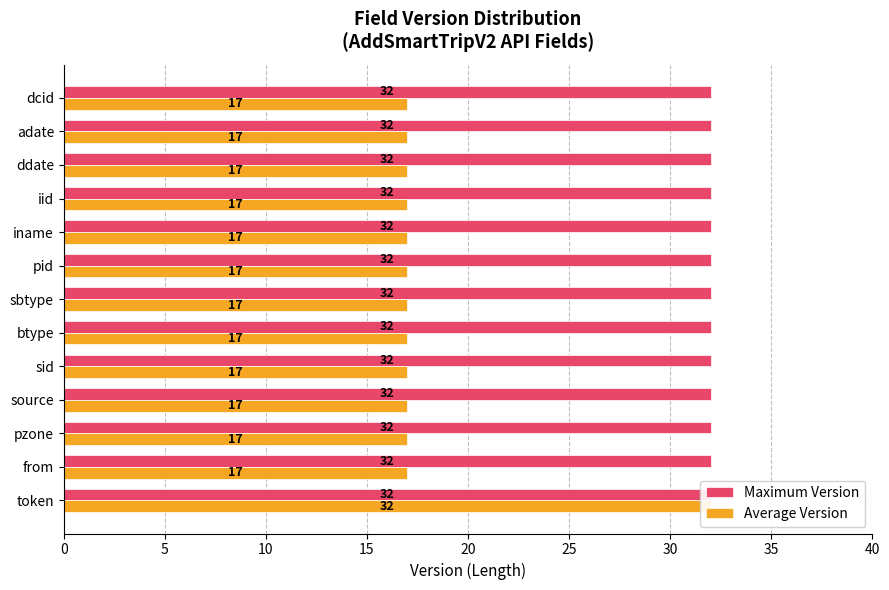

What is the minimum value for Average Version?

17.0